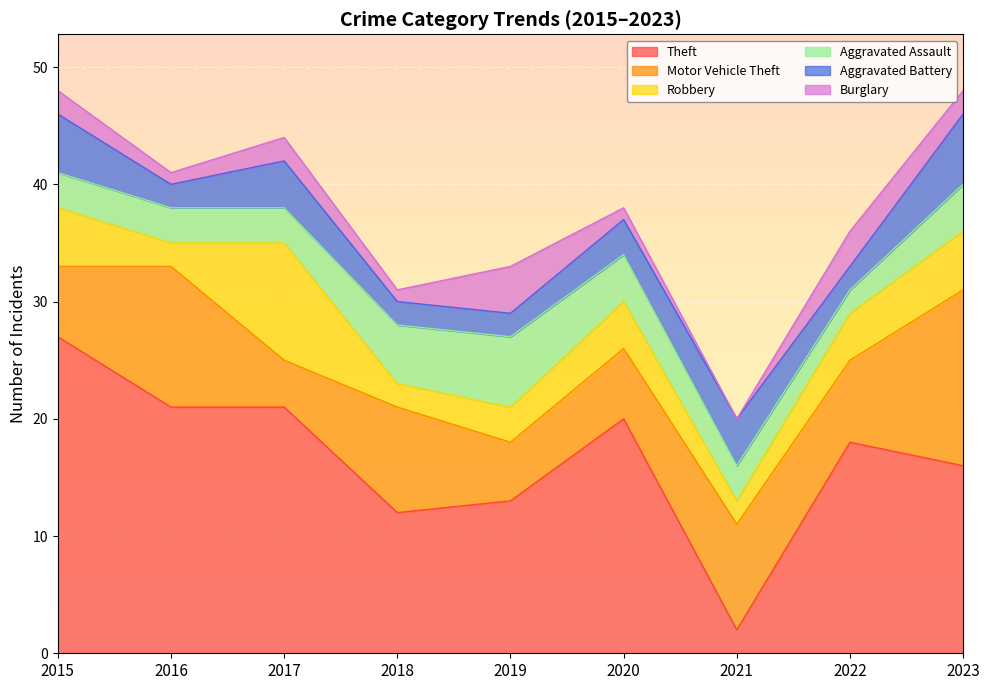

What value does the Robbery series have at 2023?

5